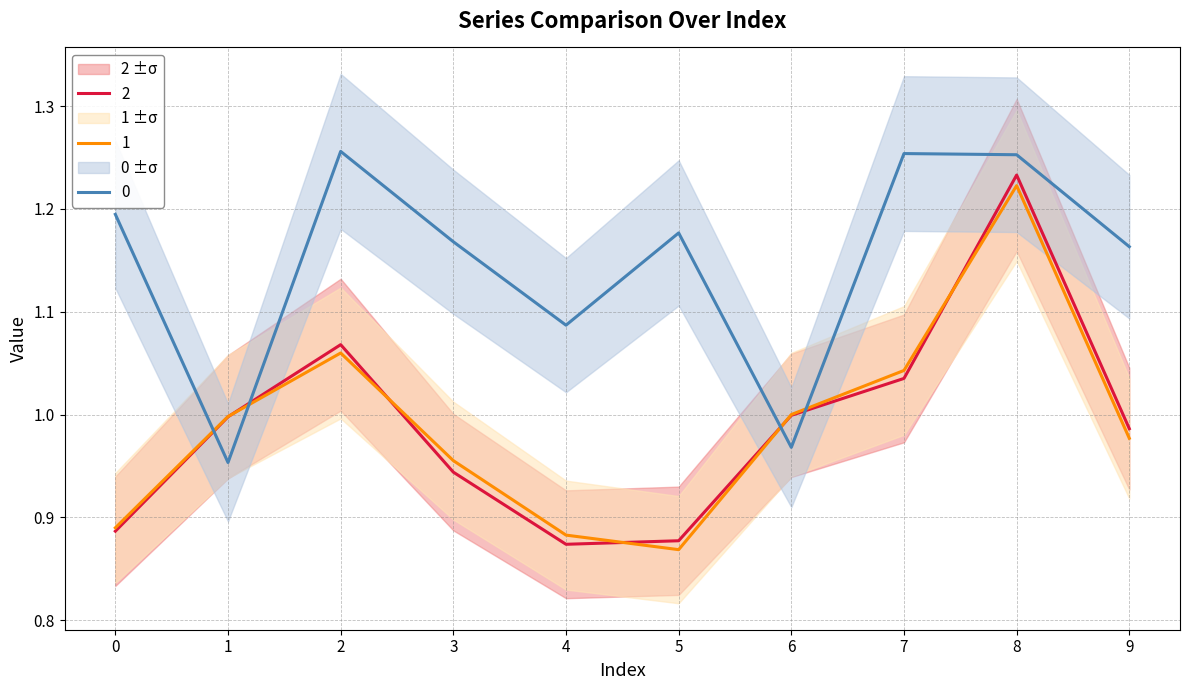

The value of 0 at 3 is 0.7. True or false?

False